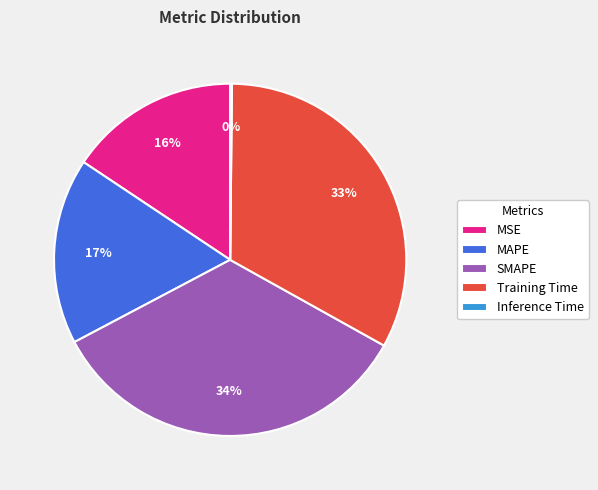

To the nearest percent, what is the average slice percentage?

20%